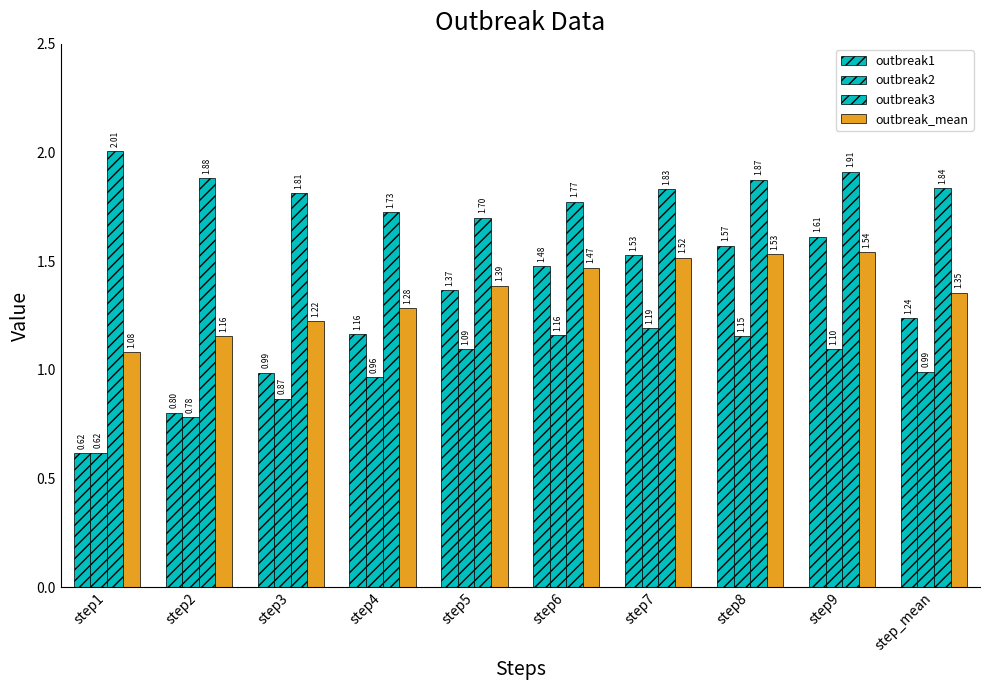

Are the bars grouped side by side (vs. stacked)?

Yes